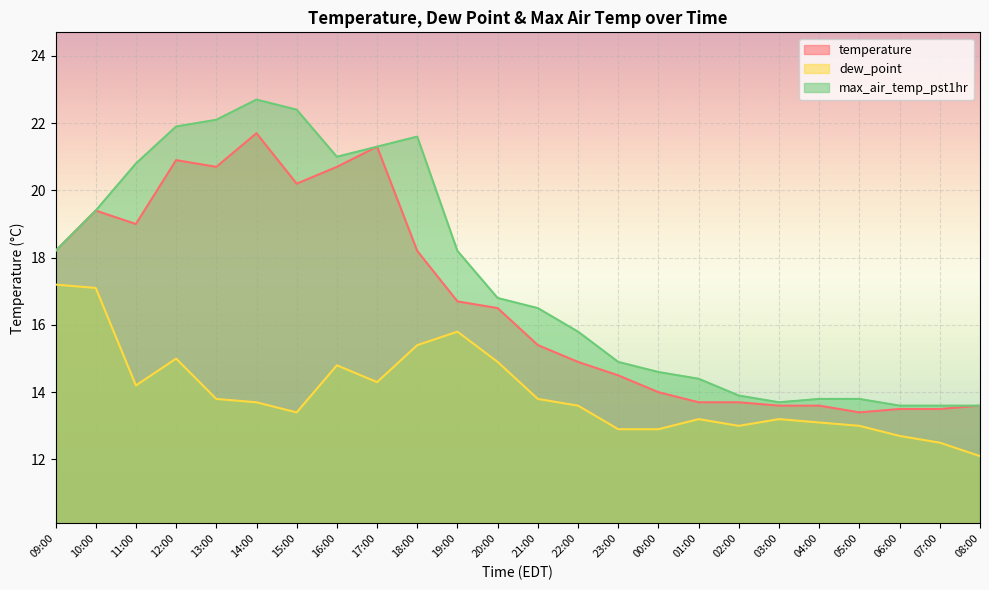

What is the difference between the temperature values at 08:00 and 16:00?

7.1